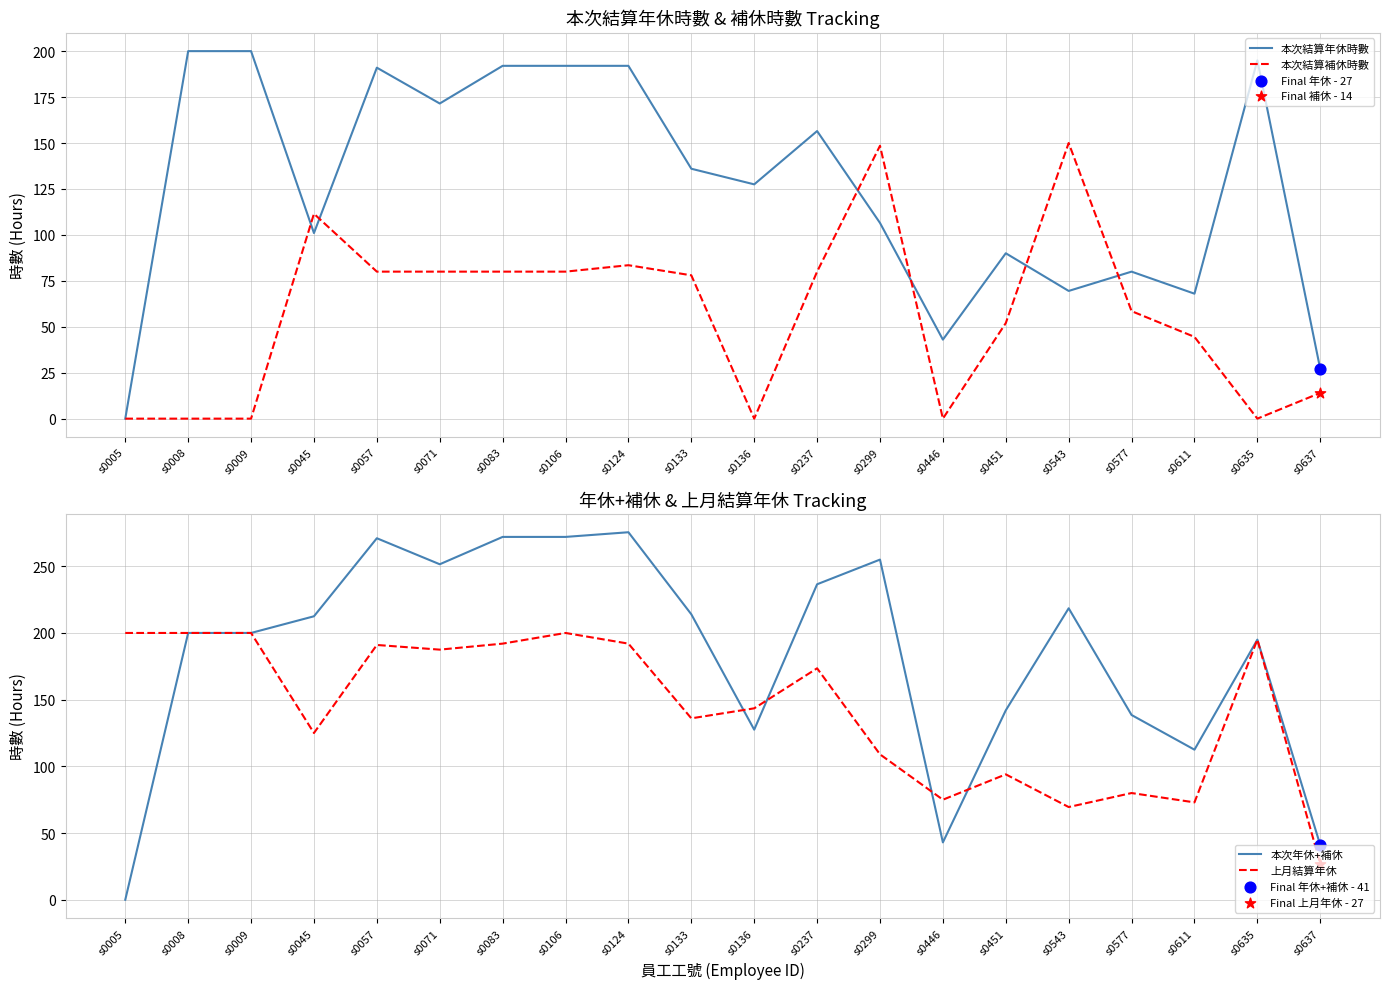

At which category is the sum across all series the highest?

s0106